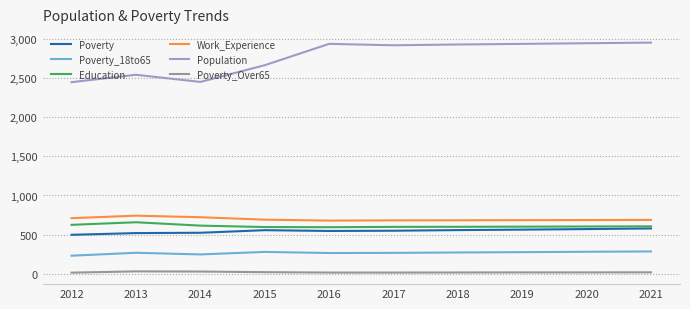

Is the value of Population at 2012 greater than the value of Poverty_Over65 at 2014?

Yes